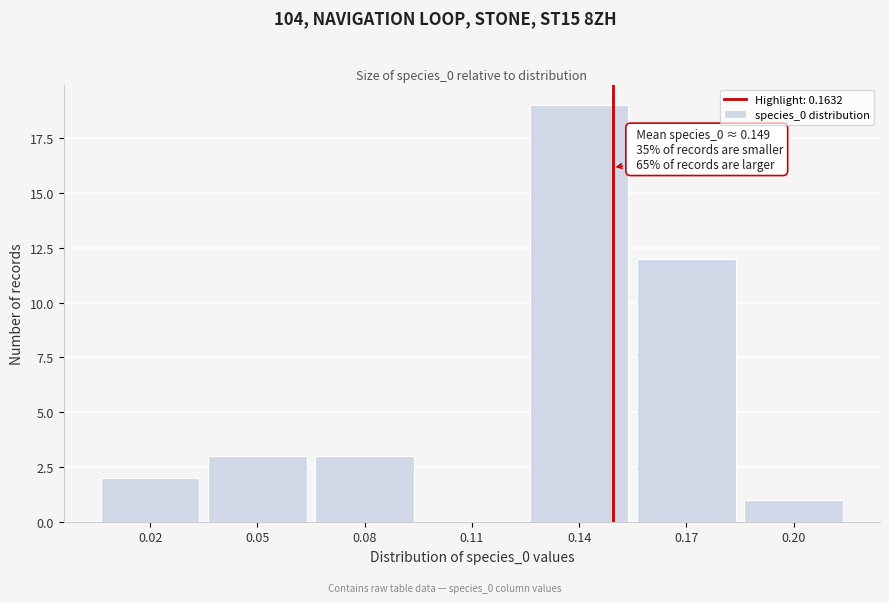

Reading left to right, list all the values displayed in this chart.

0.02=2	0.05=3	0.08=3	0.11=0	0.14=19	0.17=12	0.20=1